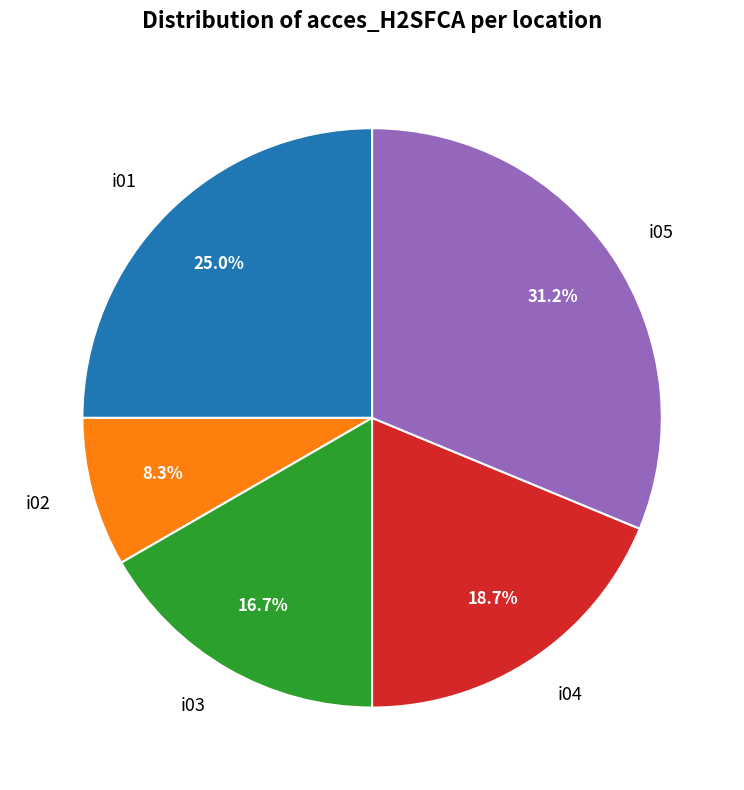

How many slices are in this pie chart?

5